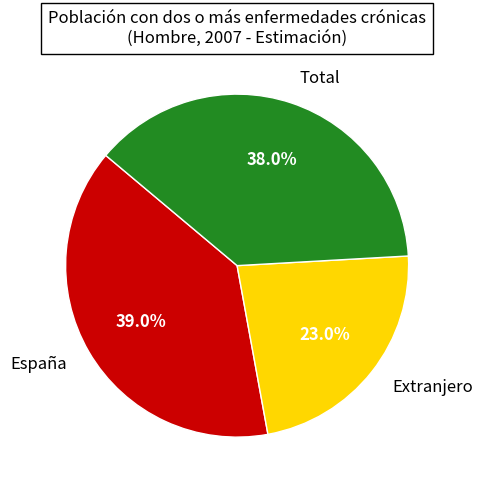

Between España and Extranjero, which is larger?

España